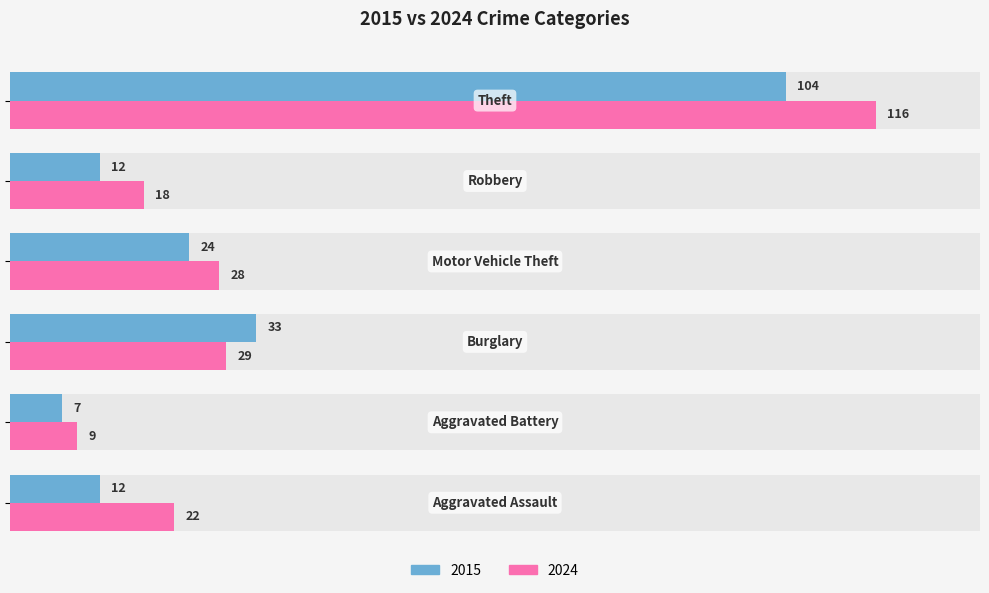

Reading left to right, transcribe all the data shown in this chart.

2015: 12	7	33	24	12	104
2024: 22	9	29	28	18	116